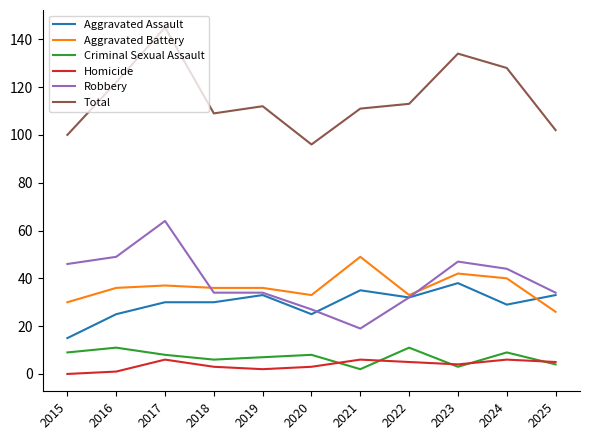

Where does the Criminal Sexual Assault series first go above 8?

2015